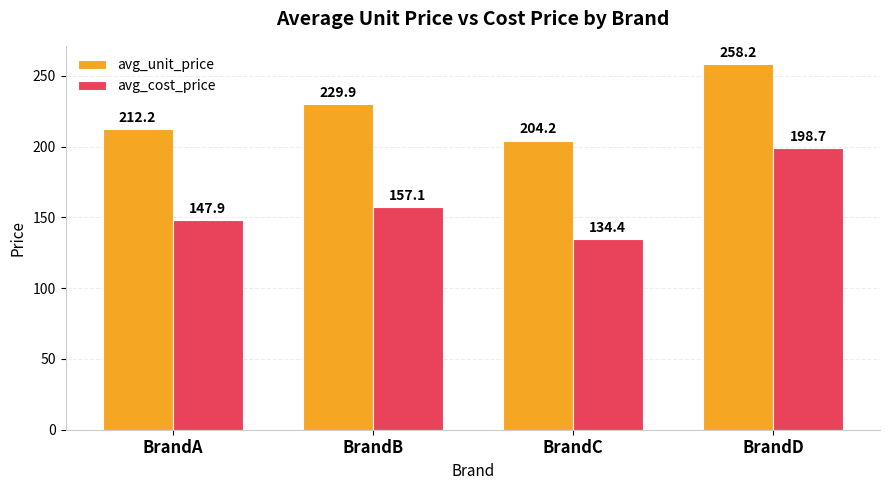

At which label is avg_unit_price closest to 231?

BrandB